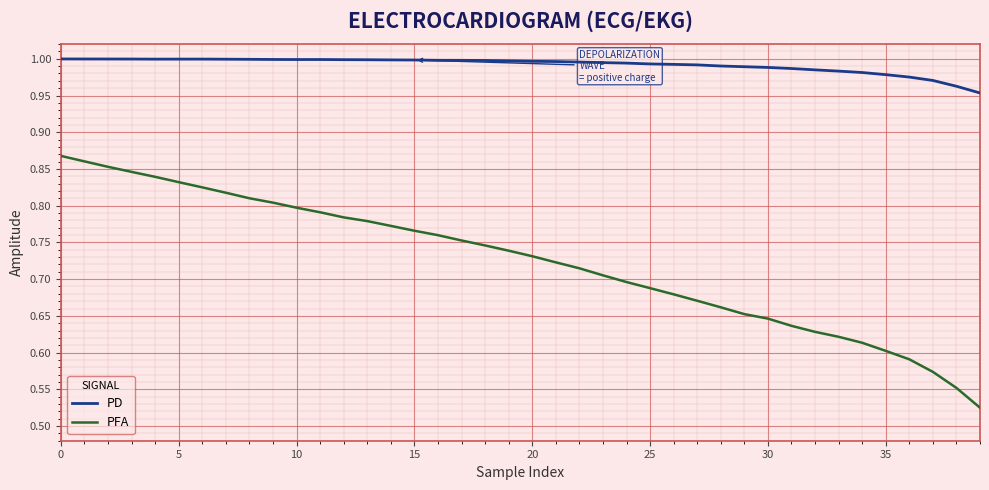

What is the difference between the maximum and minimum values in the PFA series?

0.3